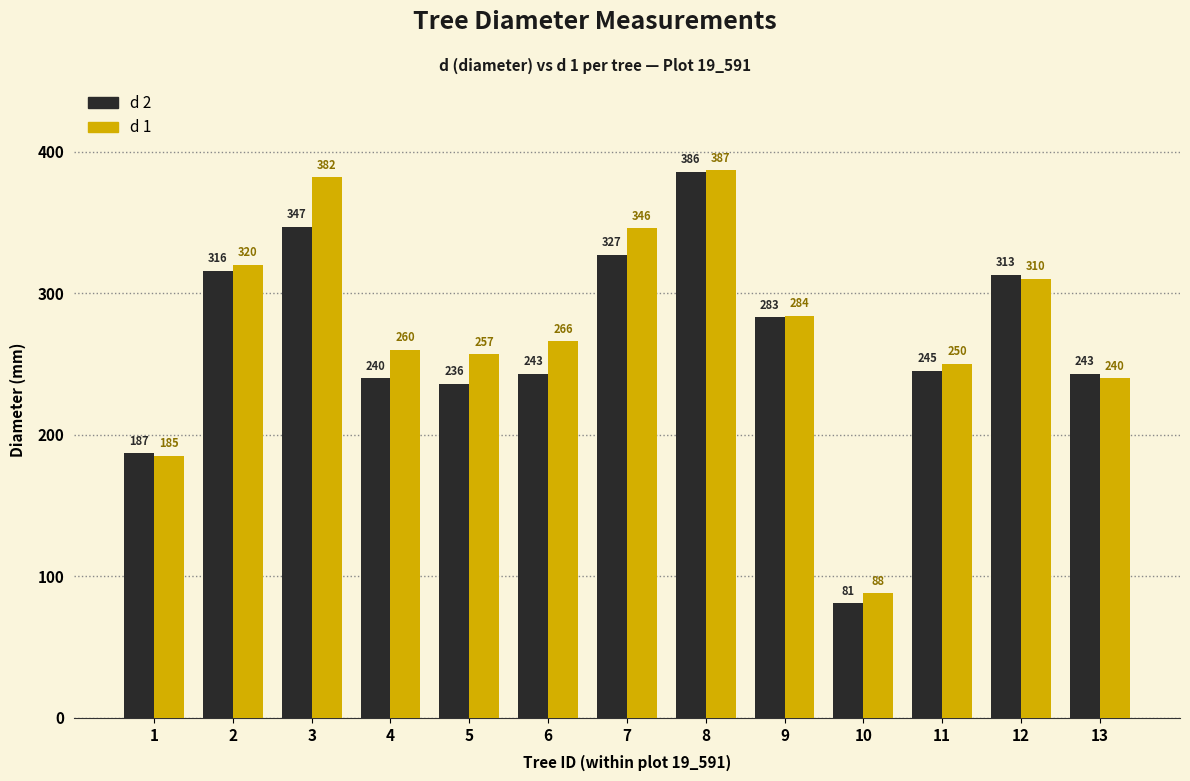

What is the value of the d 2 bar at the 12th from the left?

313